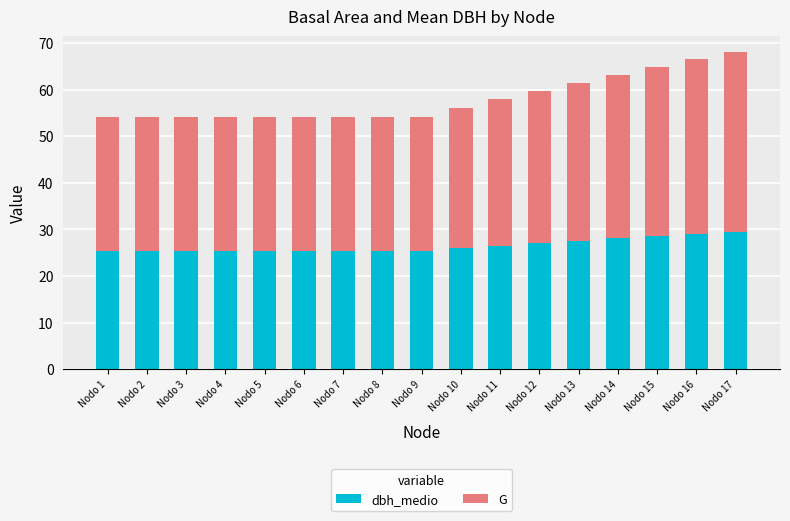

True or false: dbh_medio has a value of 41.4 at Nodo 14.

False